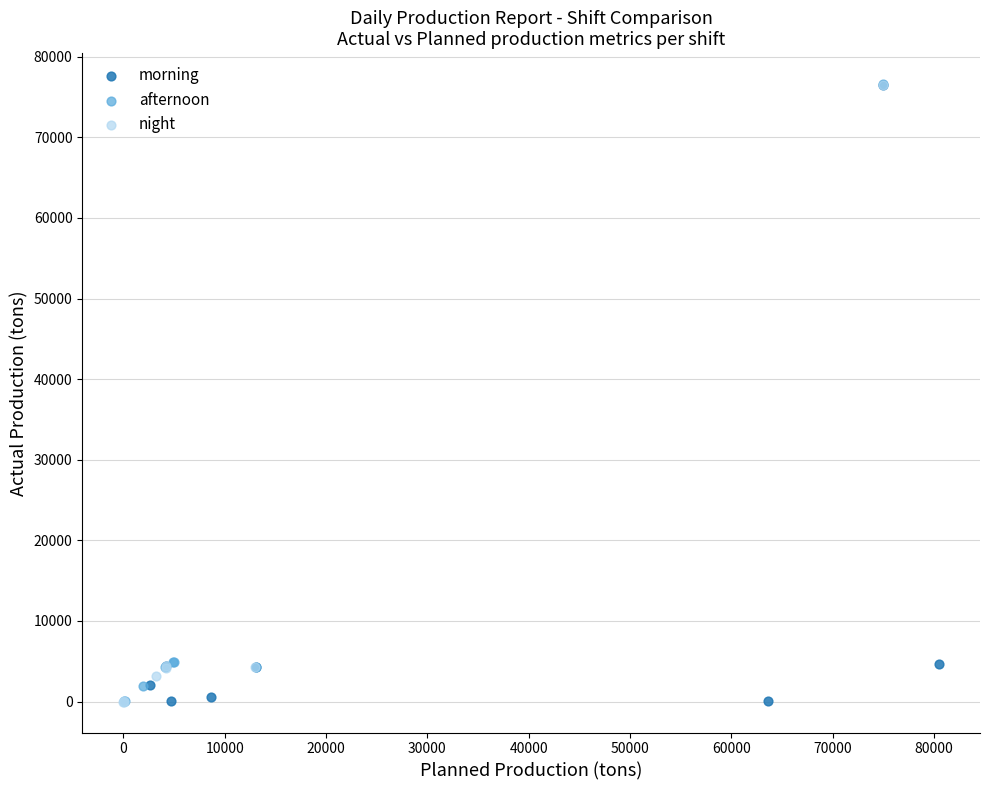

What are all the series names shown in the legend?

morning, afternoon, night